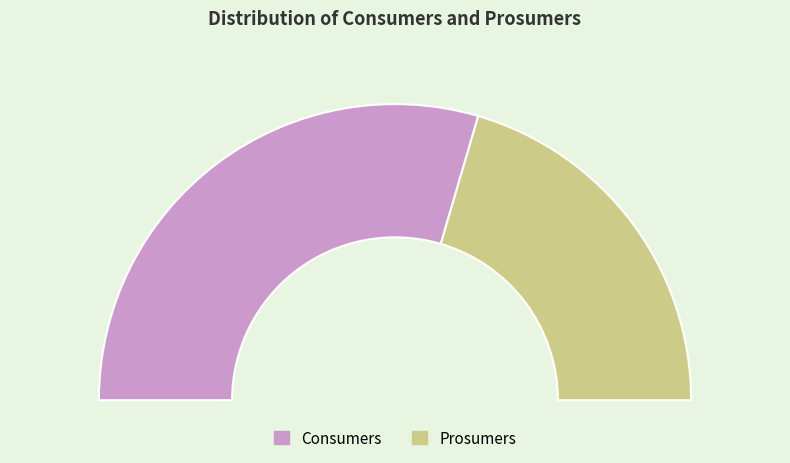

What is the largest slice in the pie chart?

Consumers